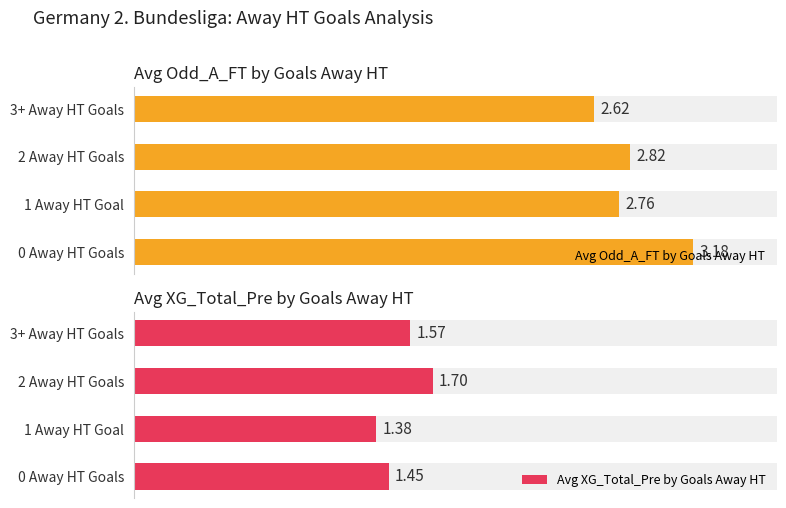

Is the value of Avg Odd_A_FT by Goals Away HT at 2 Away HT Goals greater than the value of Avg XG_Total_Pre by Goals Away HT at 0 Away HT Goals?

Yes